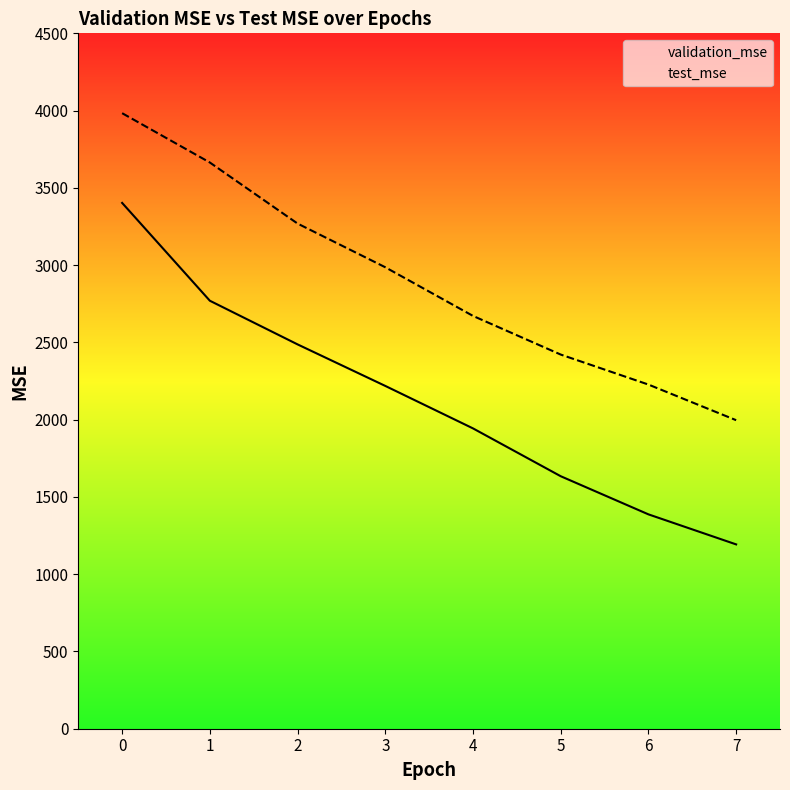

How many data points in test_mse are less than 2986?

4